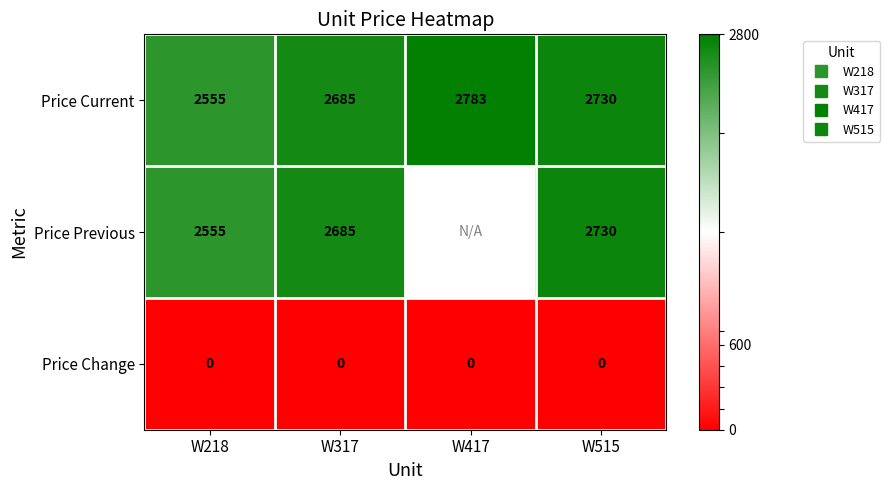

What is the highest value of the Price Previous series?

2730.0